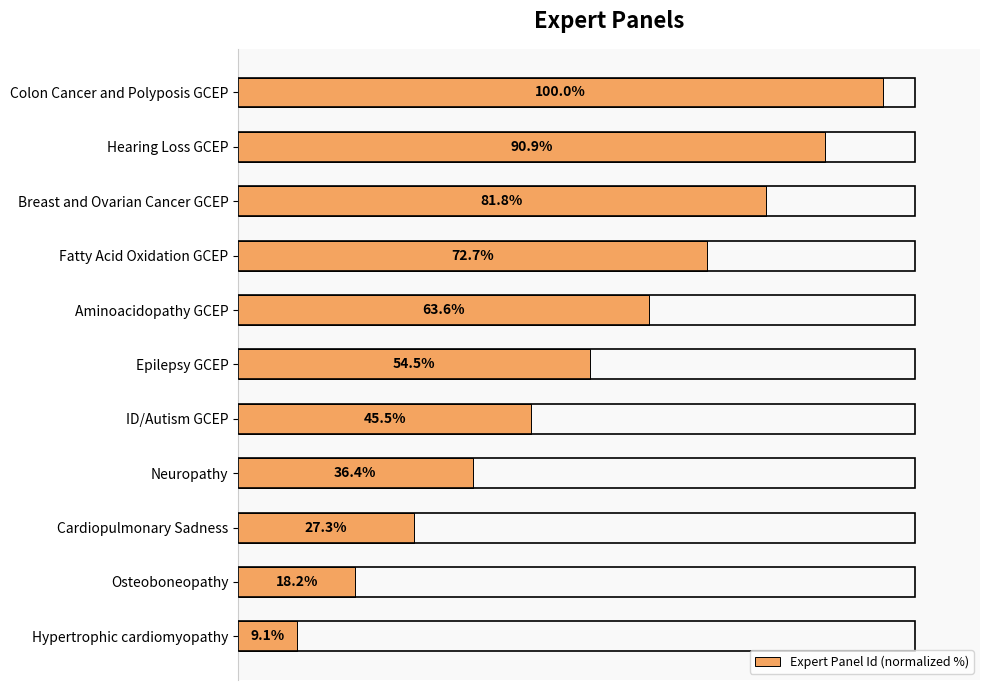

List the labels in order of value, largest first.

Colon Cancer and Polyposis GCEP, Hearing Loss GCEP, Breast and Ovarian Cancer GCEP, Fatty Acid Oxidation GCEP, Aminoacidopathy GCEP, Epilepsy GCEP, ID/Autism GCEP, Neuropathy, Cardiopulmonary Sadness, Osteoboneopathy, Hypertrophic cardiomyopathy